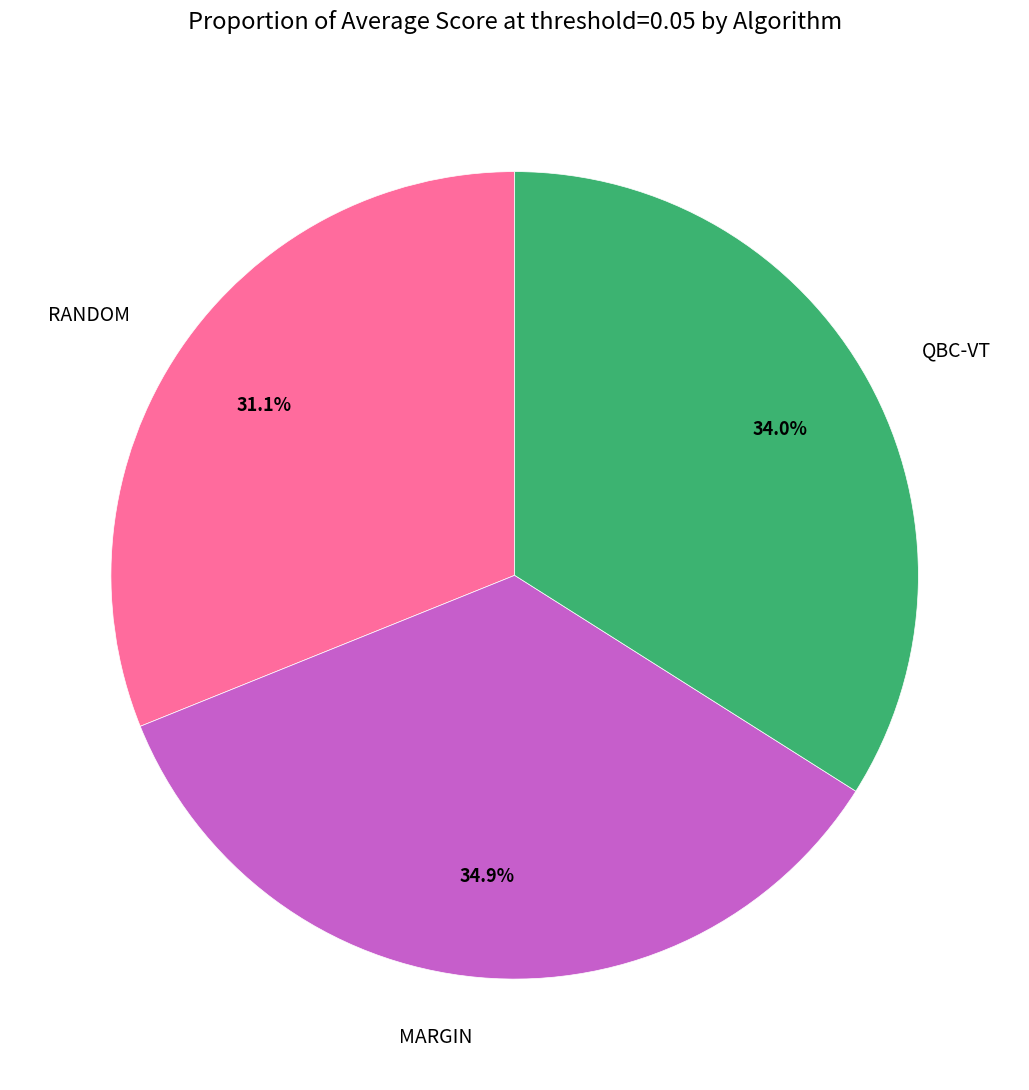

To the nearest percent, what percentage of the pie is QBC-VT?

34%